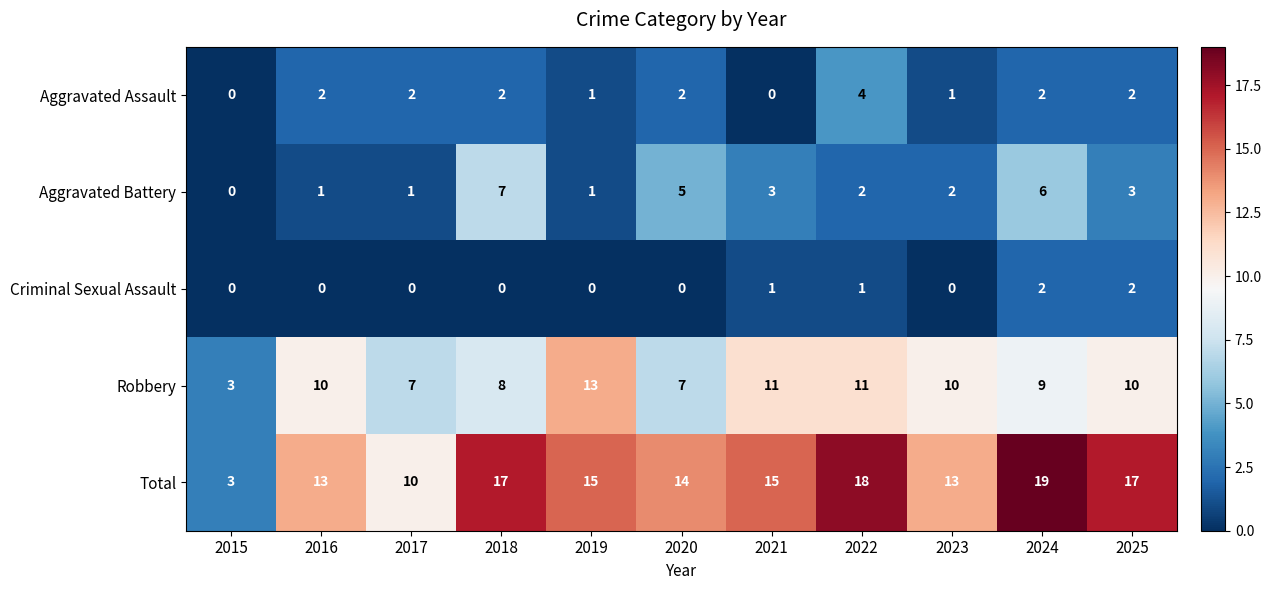

Between 2019 and 2024, which series saw the biggest shift?

Aggravated Battery